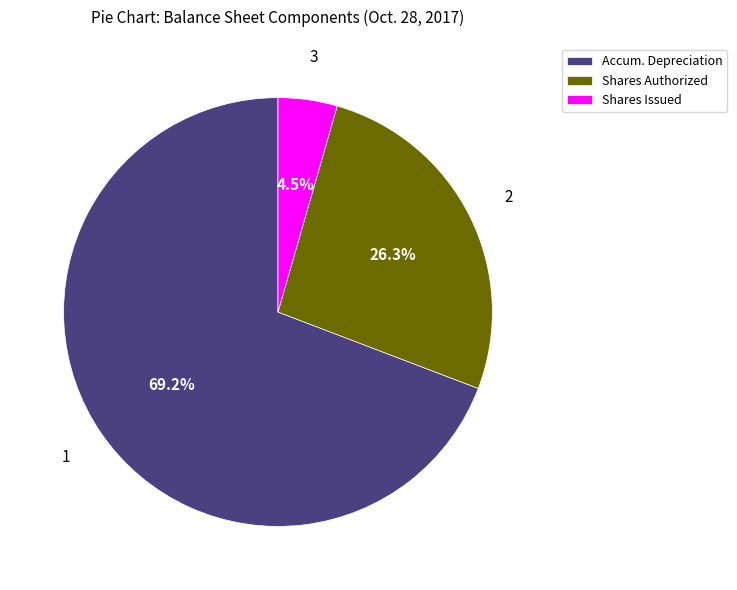

What is the smallest slice in the pie chart?

Shares Issued